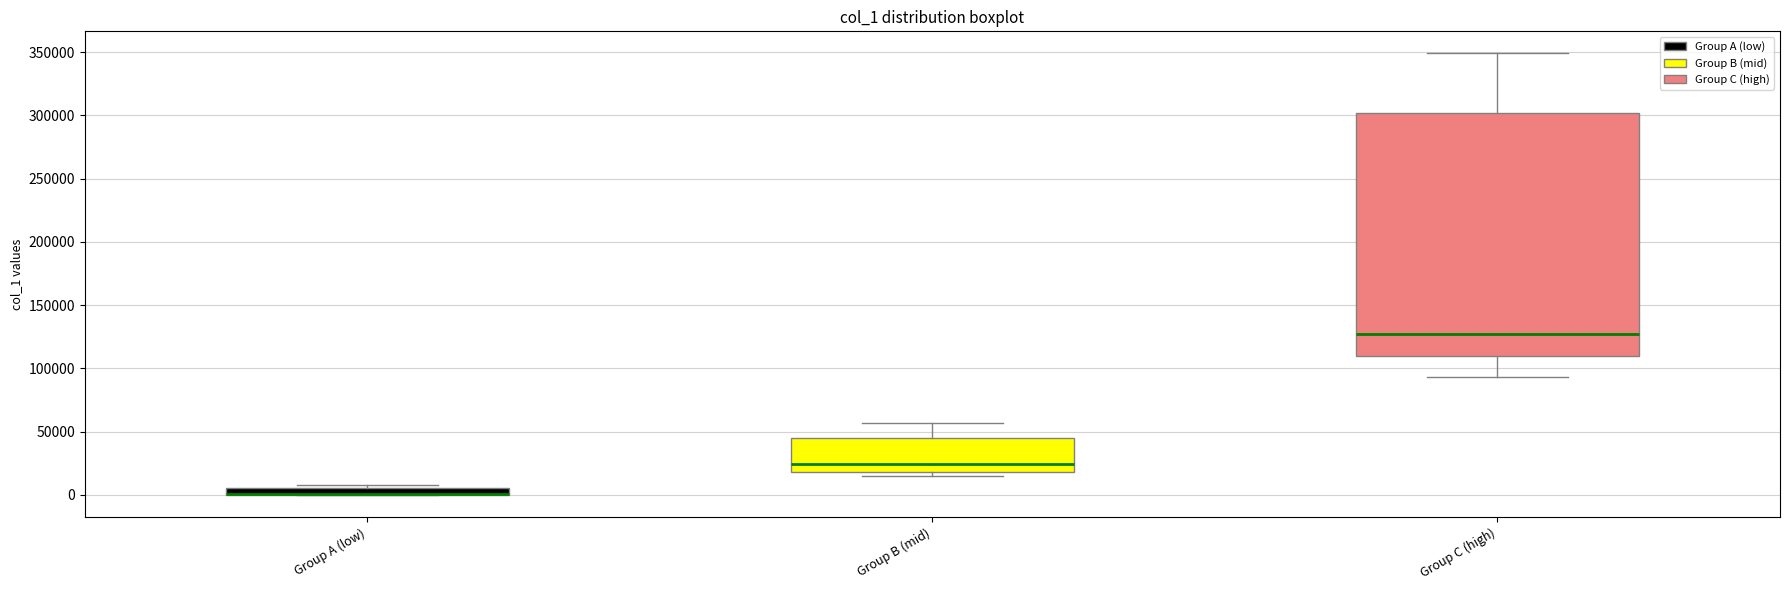

Where is the lower edge of the box for Group A (low) on the y-axis? The values are not printed on the chart, so give them approximately, as read against the axis.

0